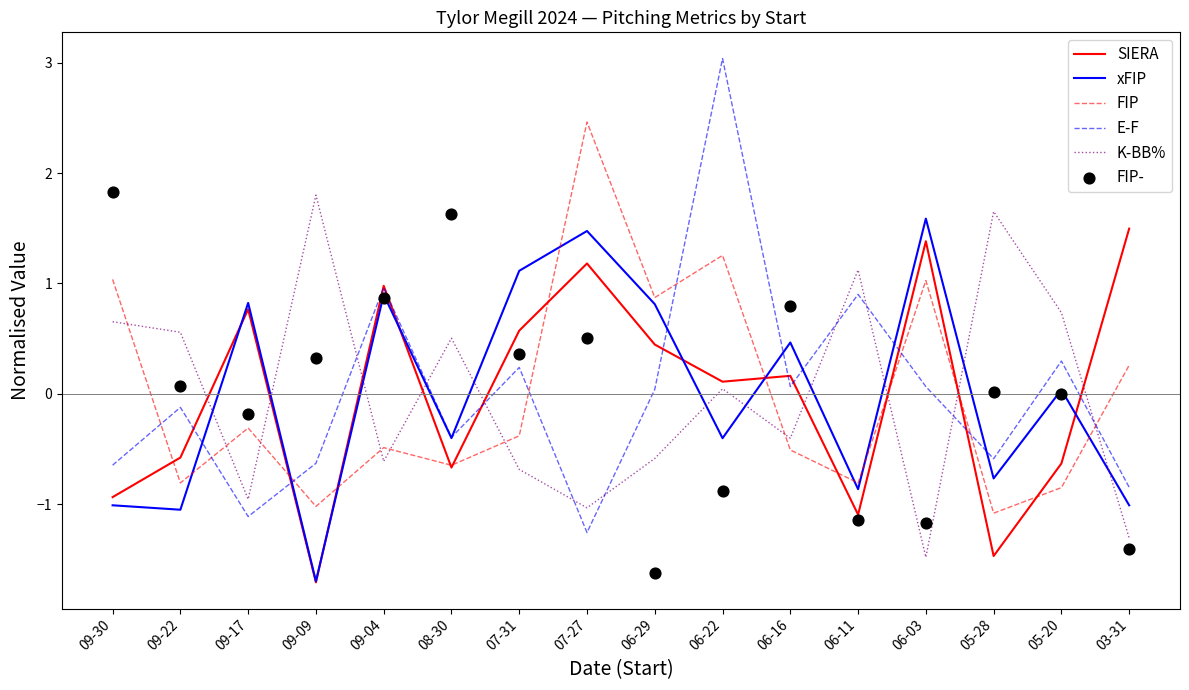

Which series reaches the minimum Y coordinate?

SIERA